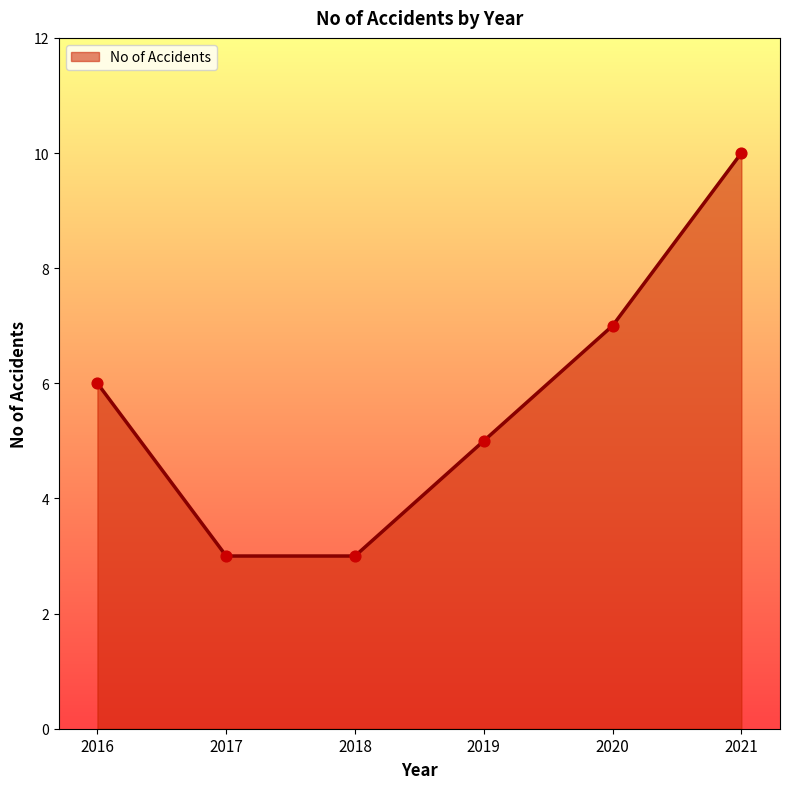

Between 2019 and 2016, which is larger?

2016